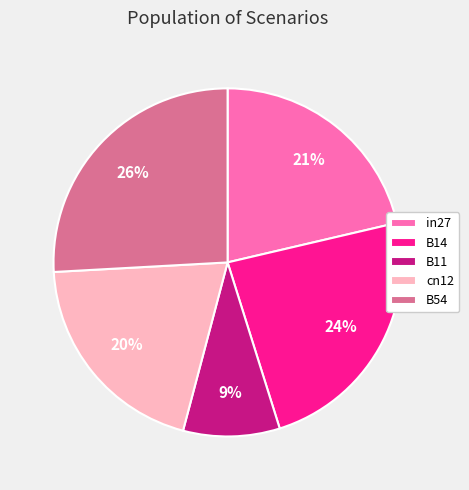

To the nearest percent, what is the average slice percentage?

20%